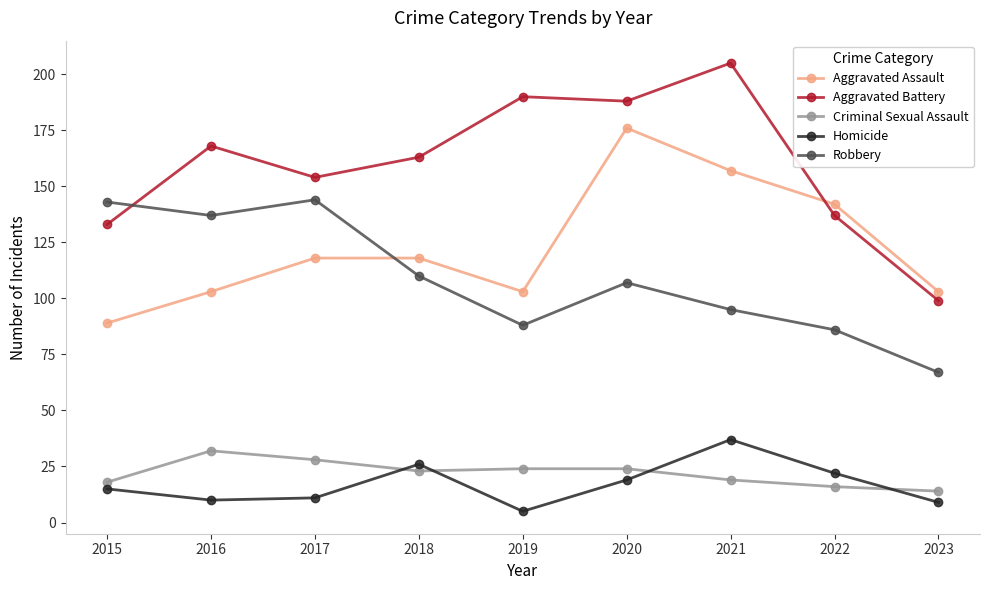

What are all the series names shown in the legend?

Aggravated Assault, Aggravated Battery, Criminal Sexual Assault, Homicide, Robbery